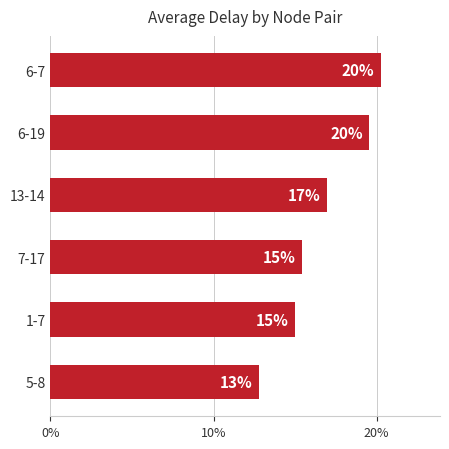

Does the chart contain any negative values?

No